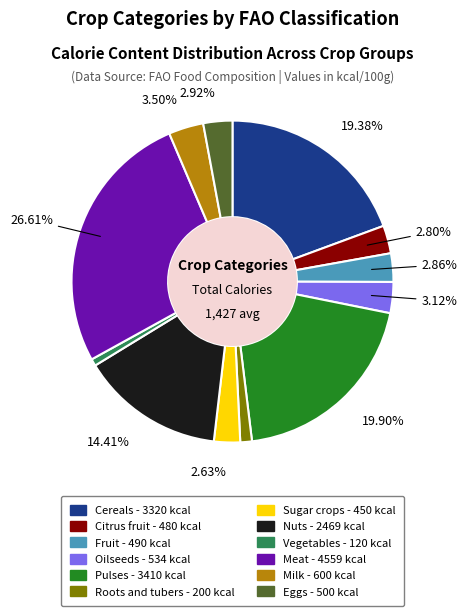

What is the largest slice in the pie chart?

Meat